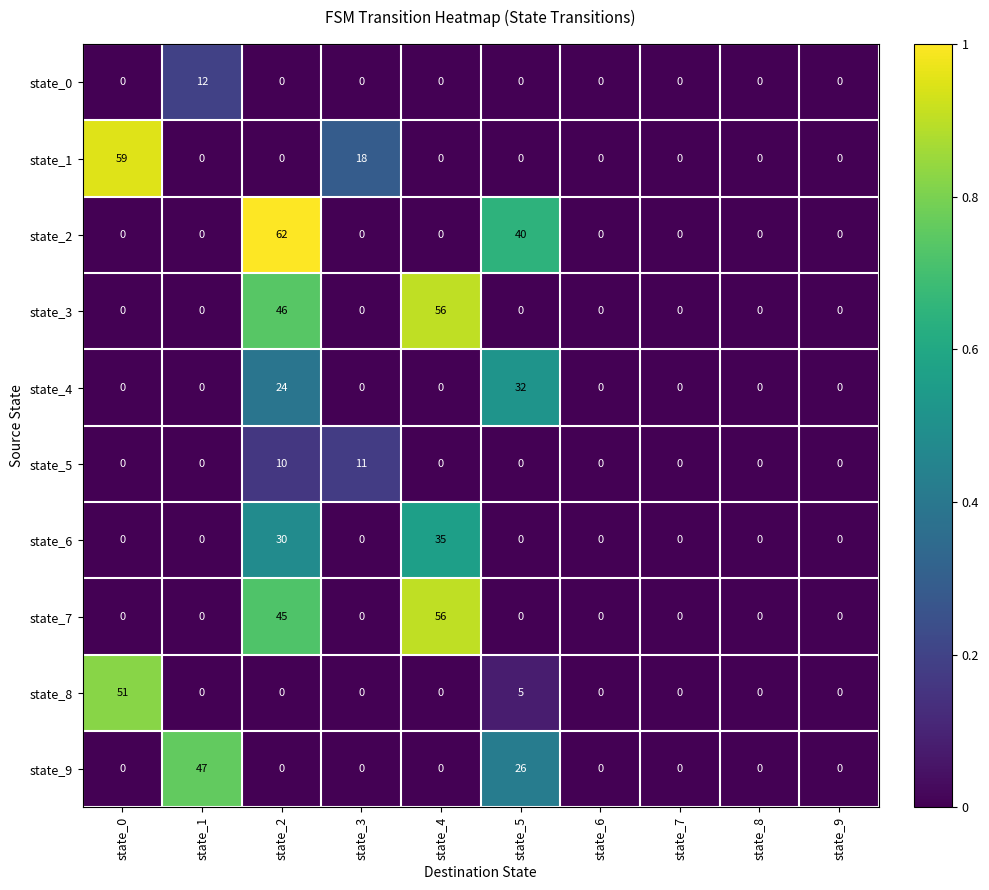

What is the difference between the second highest and second lowest values in the state_9 series?

26